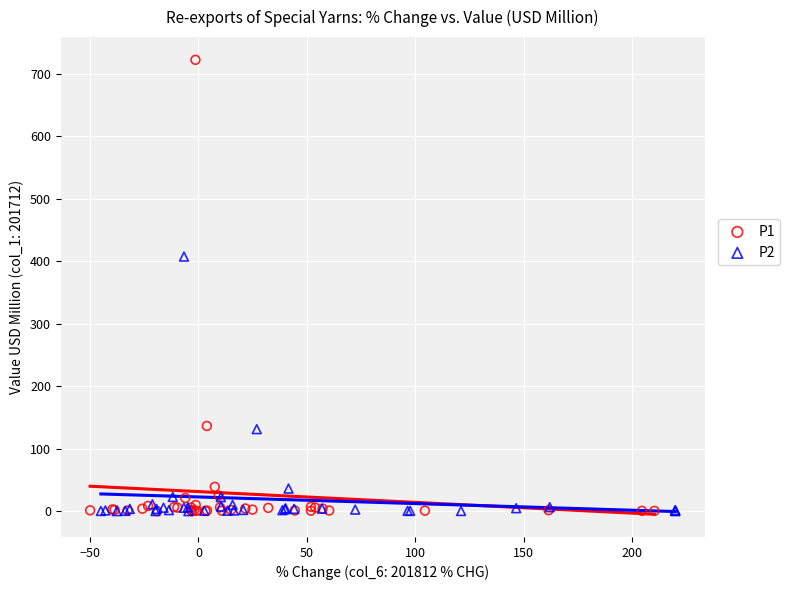

Which series has the largest Y range (max minus min)?

P1